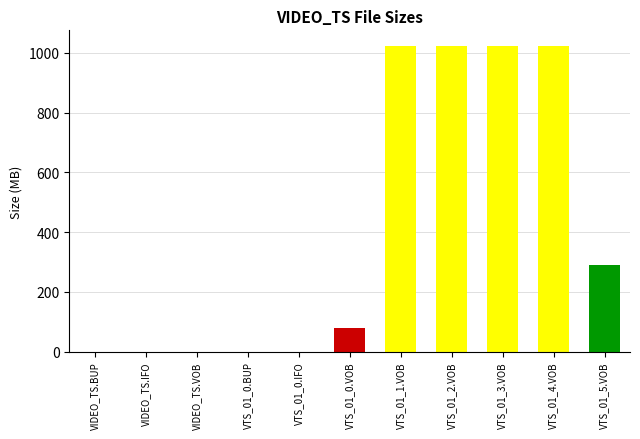

Are the bars horizontal?

No